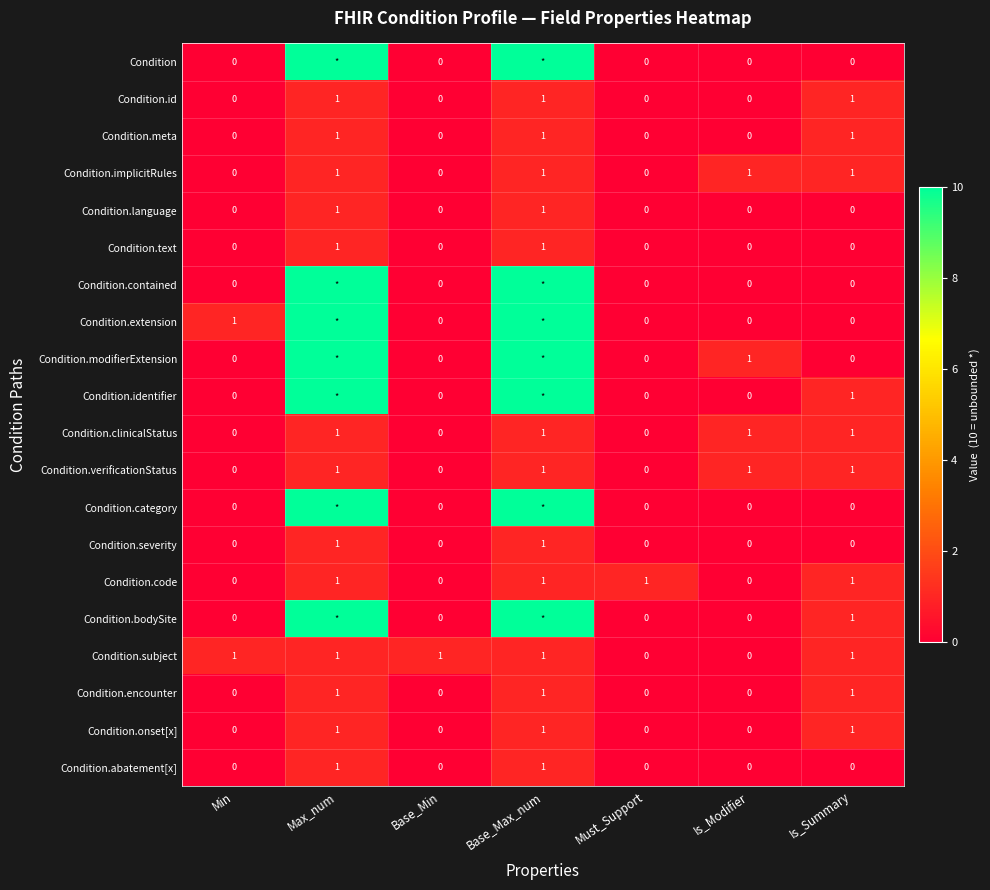

What is the greatest value displayed?

10